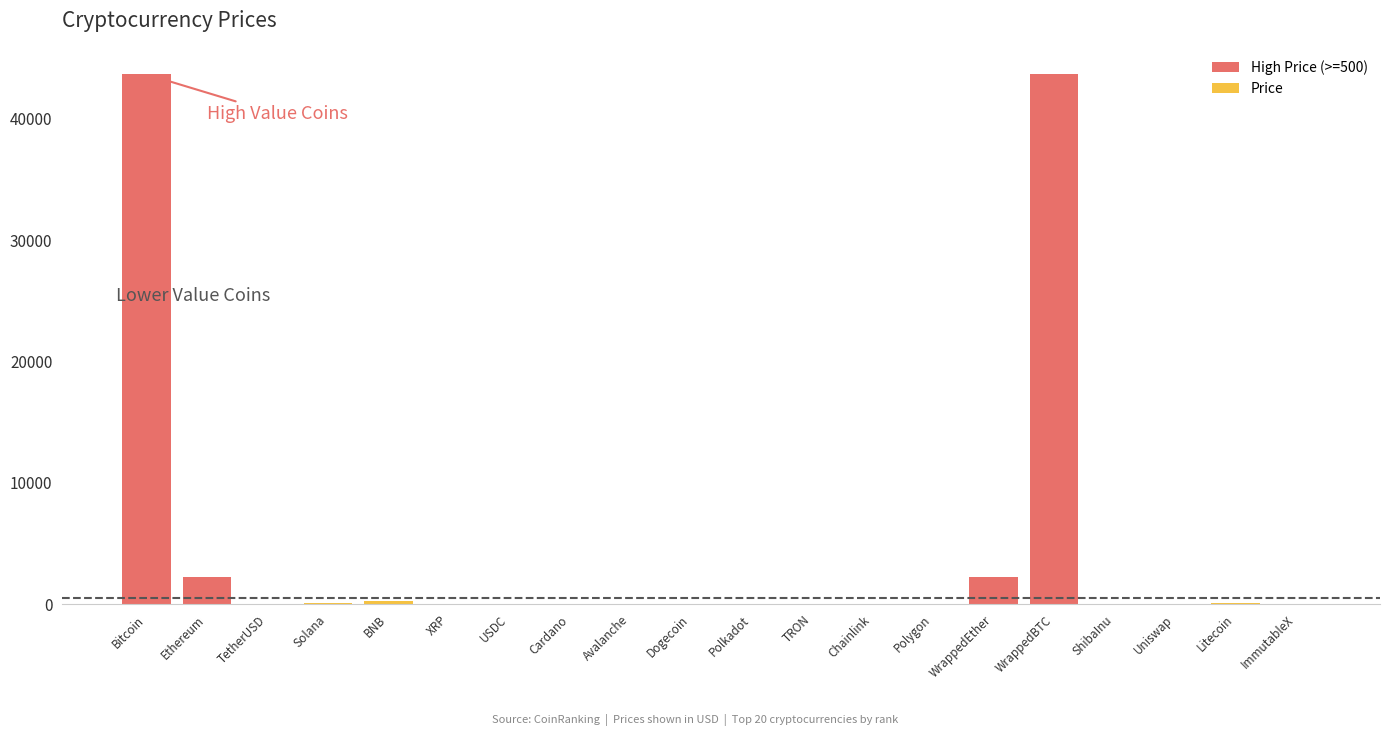

Are the bars grouped side by side (vs. stacked)?

No